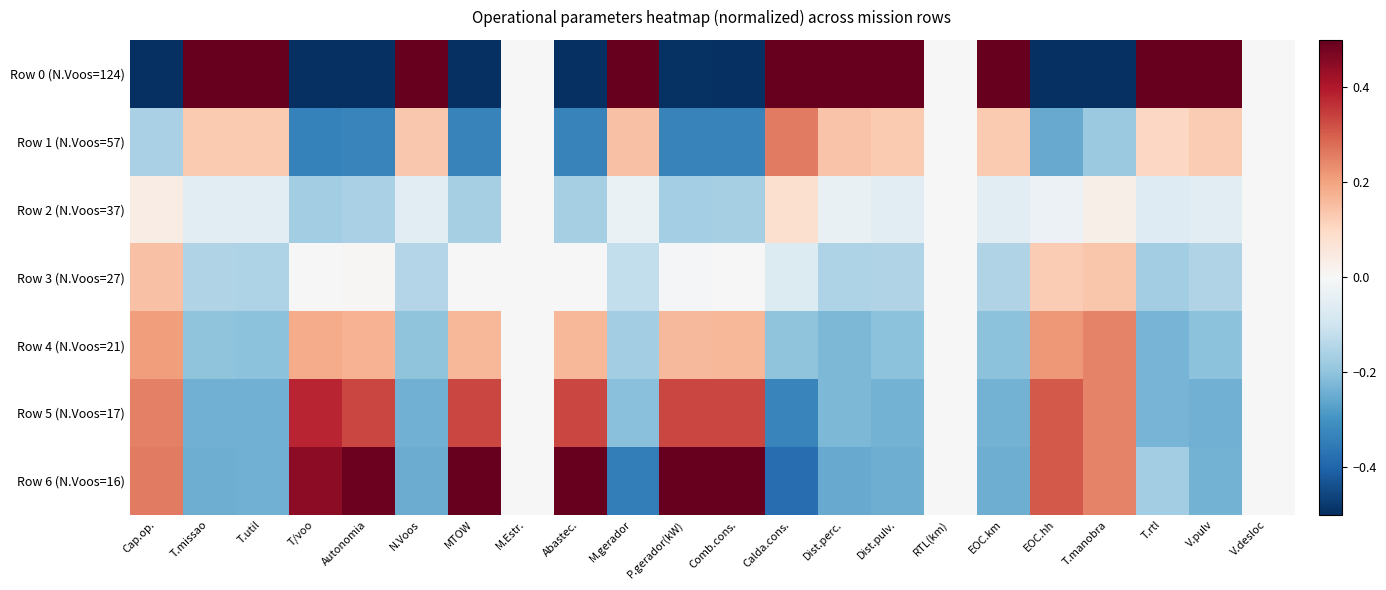

At how many categories does at least one series exceed 0?

19